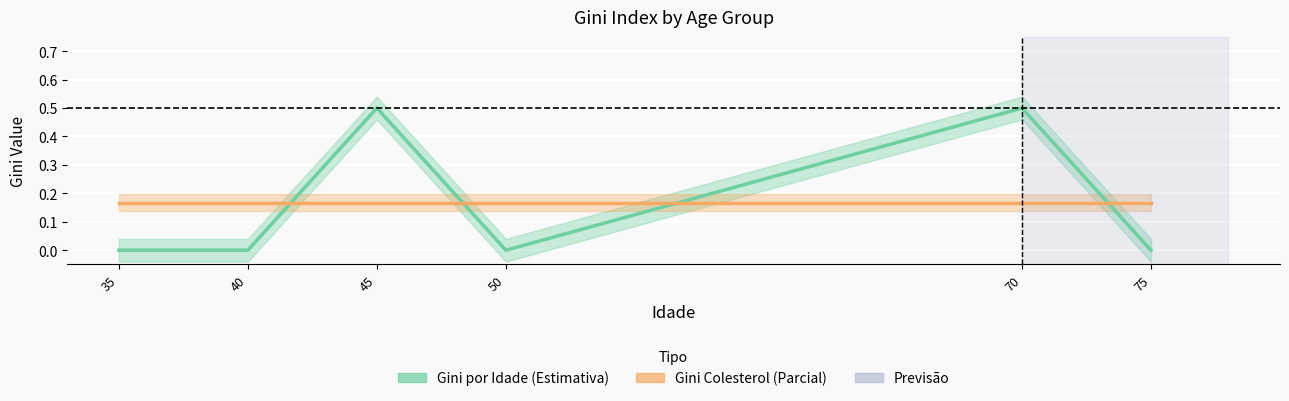

Which series has the largest range (max minus min)?

Gini por Idade (Estimativa)